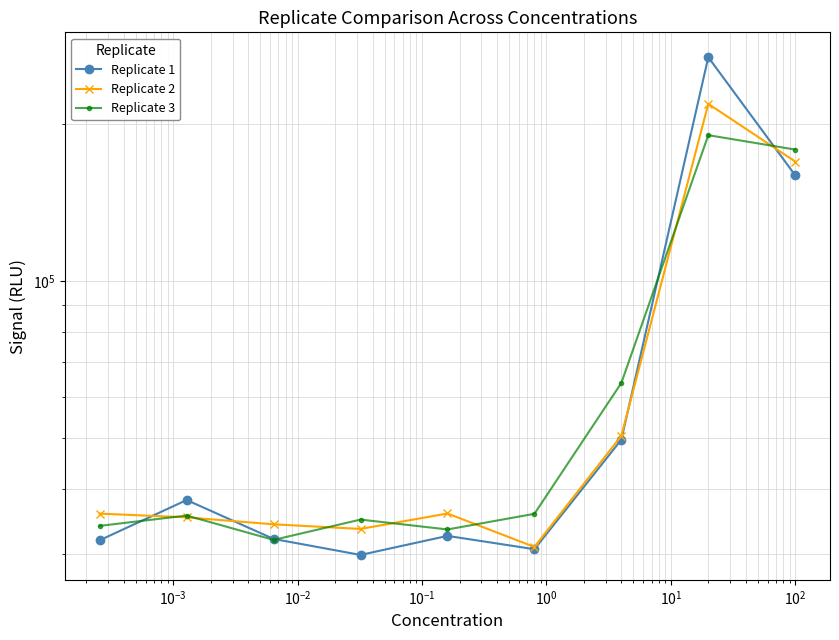

What is the maximum value for Replicate 1?

268240